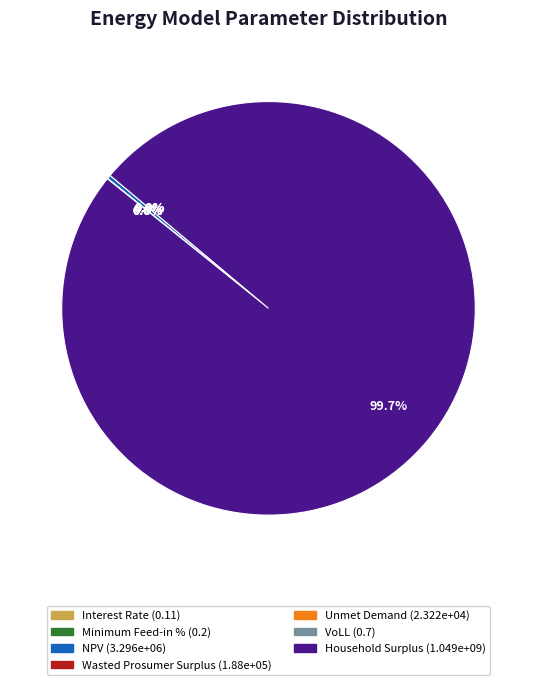

Combined, what portion of the pie is Unmet Demand and Household Surplus?

99.7%